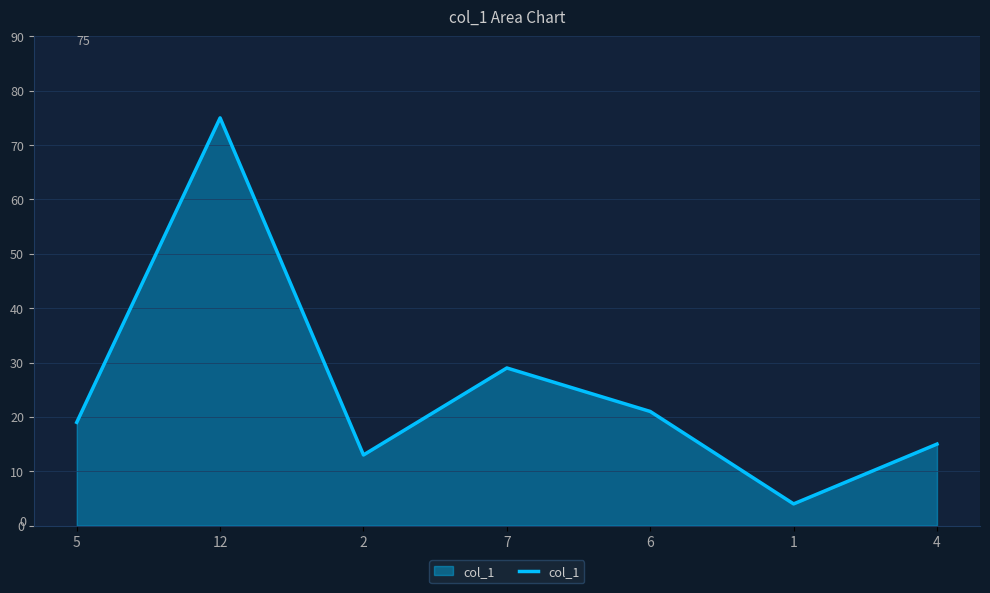

What is the greatest value displayed?

75